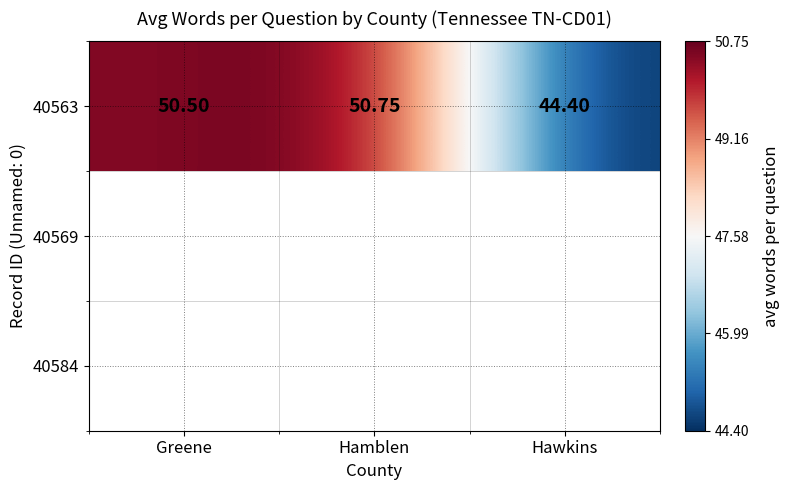

Which has a higher value, Greene or Hawkins?

Greene